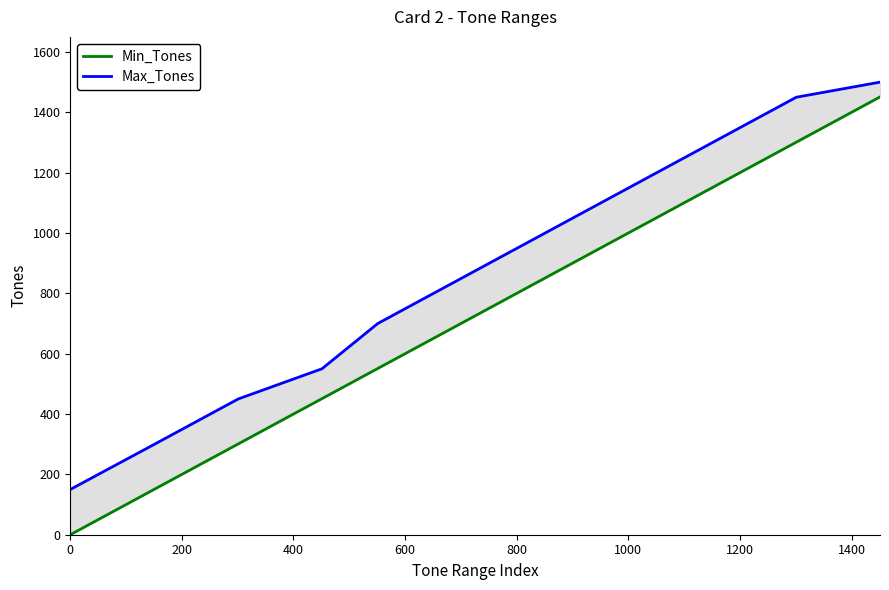

Is the value of Max_Tones at 9 greater than the value of Min_Tones at 1400?

Yes